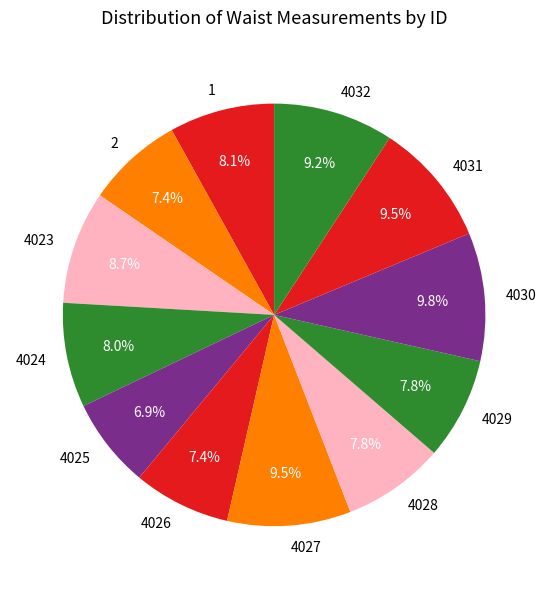

To the nearest percent, what is the average slice percentage?

8%